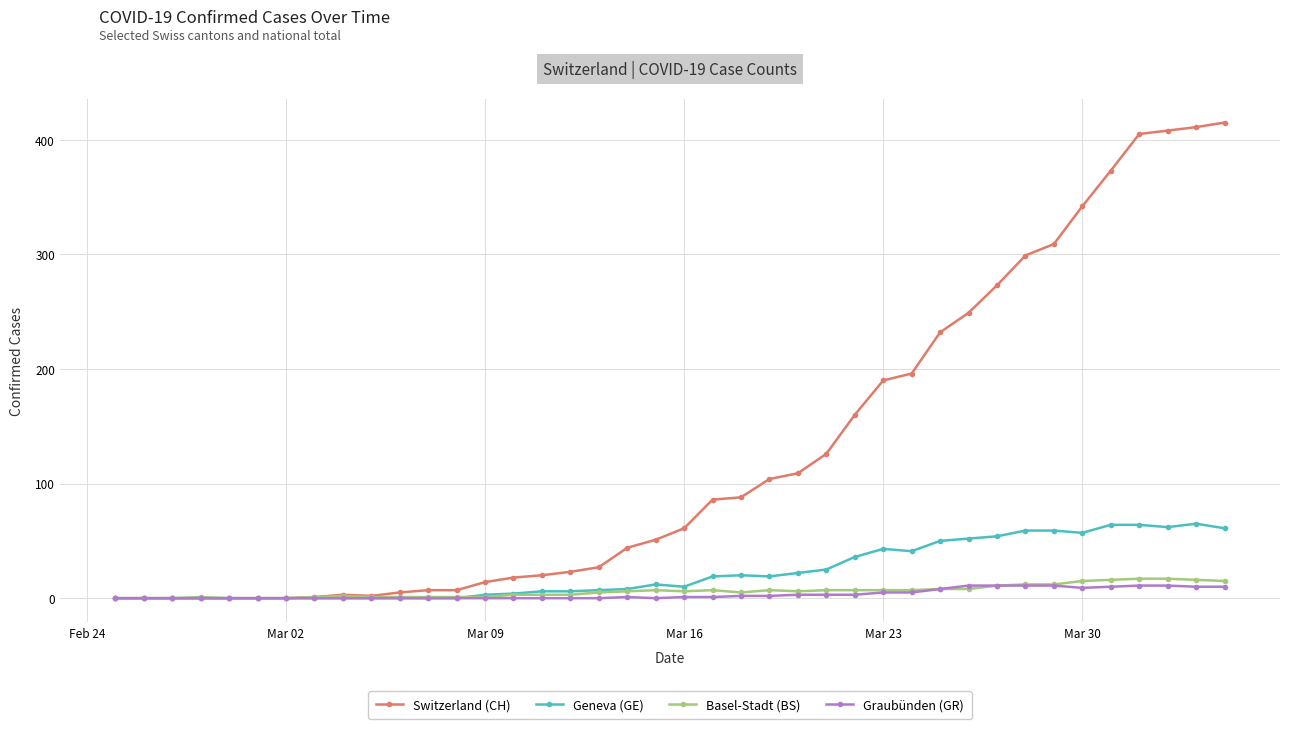

Which series has the largest total across all categories?

Switzerland (CH)